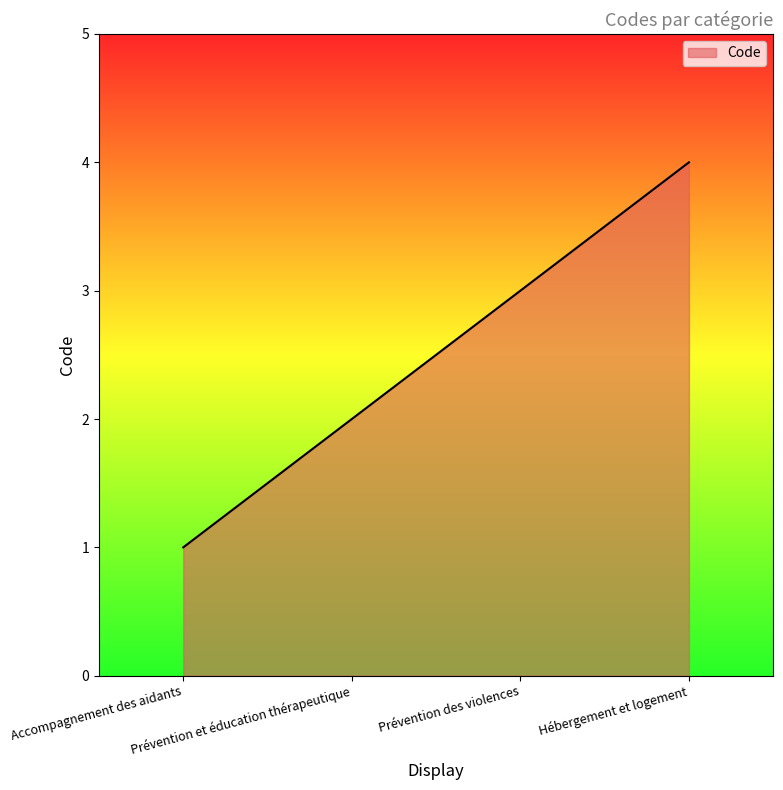

True or false: the data shows 3 at Prévention et éducation thérapeutique.

False